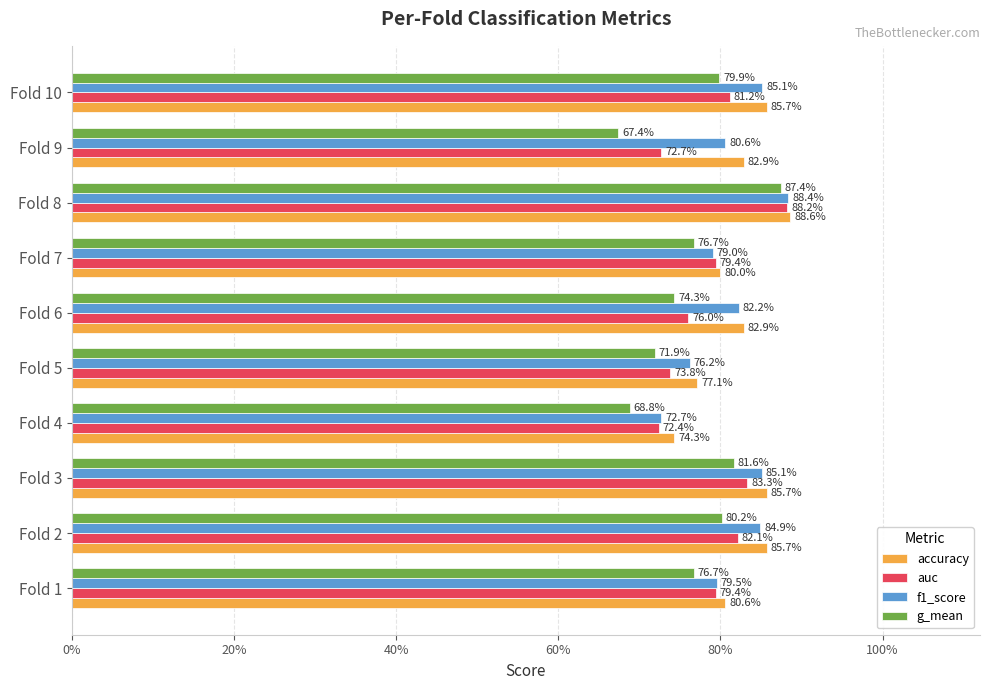

Count the auc values in the range 0 to 1.

10